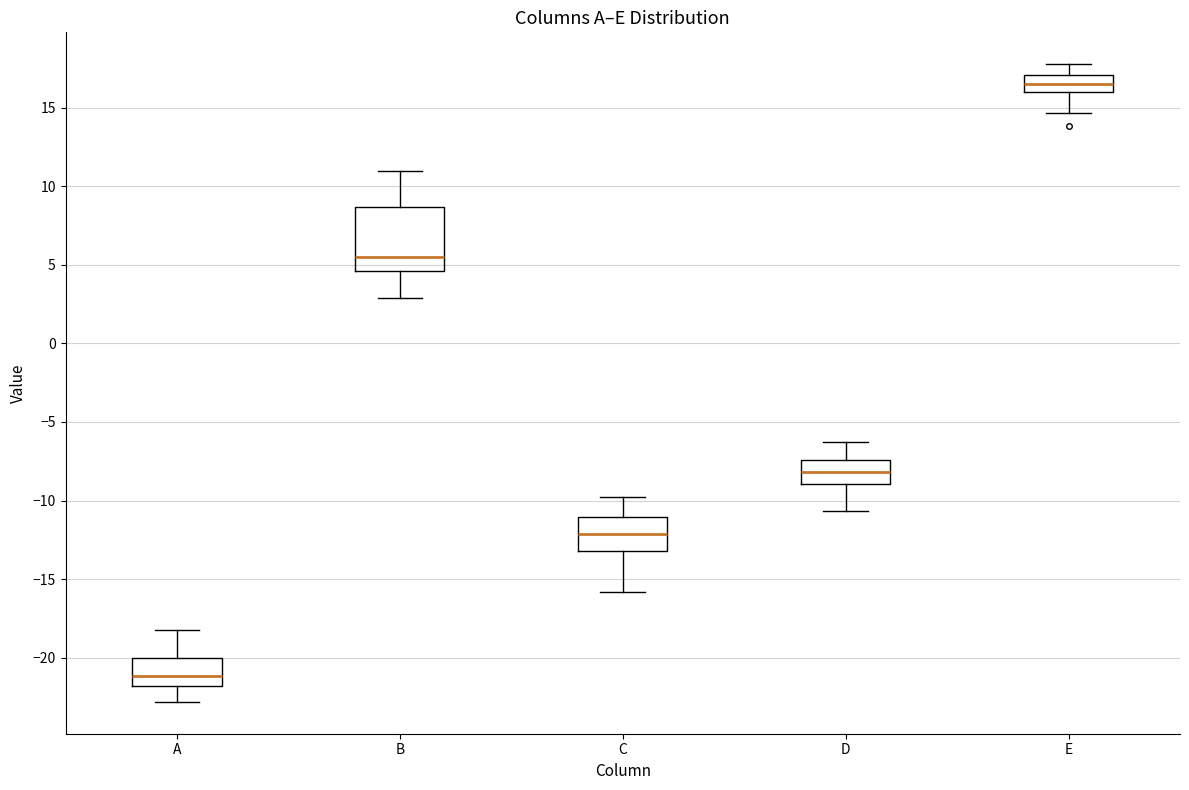

Which box's median line is the highest?

E